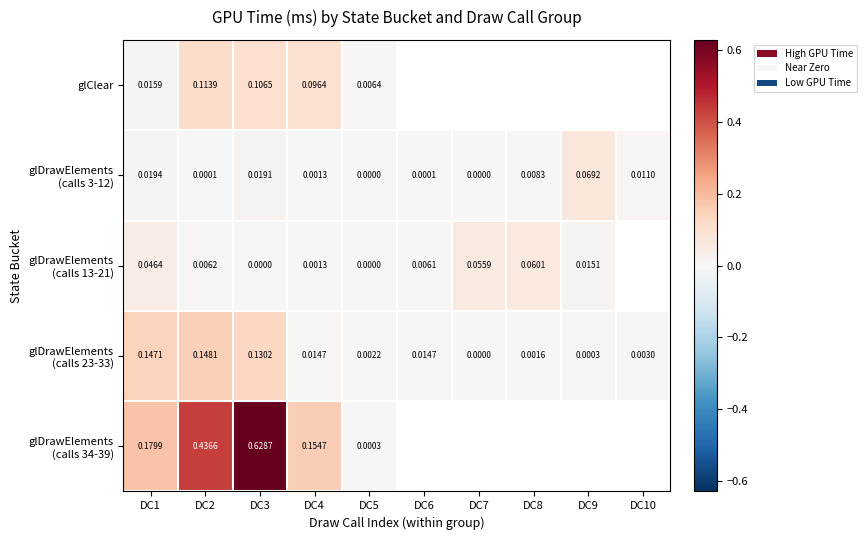

What is the greatest value displayed?

0.6